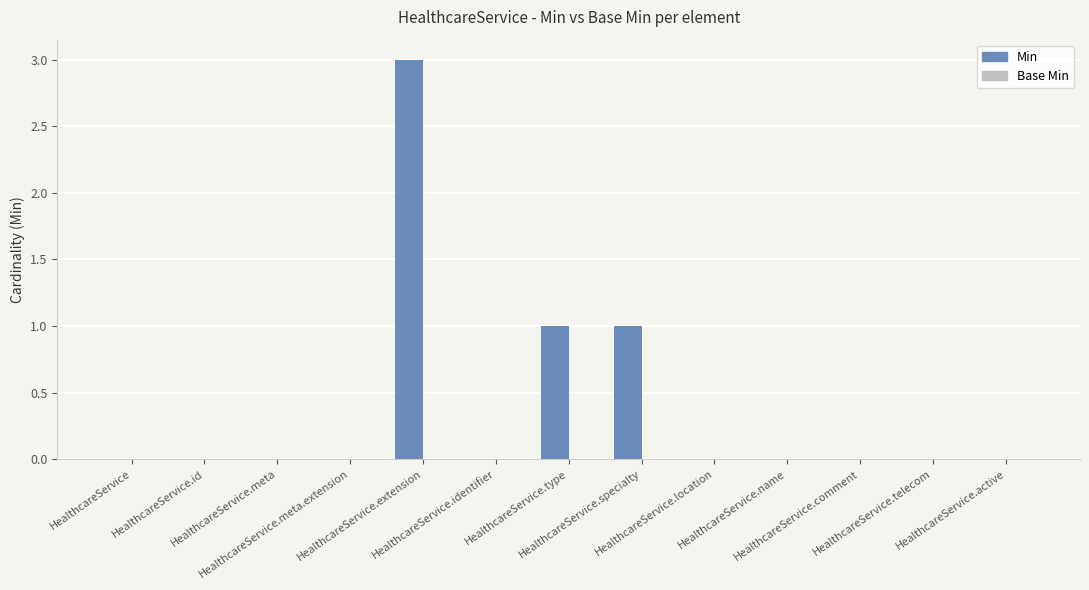

What is the maximum value shown in the chart?

3